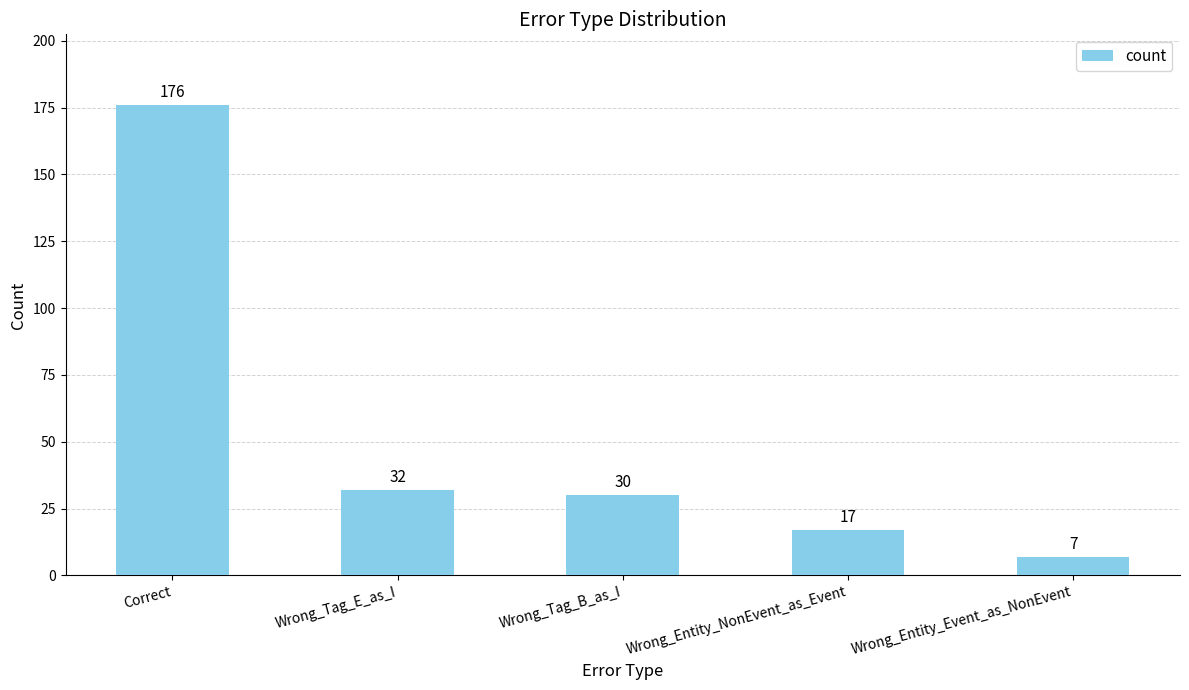

Reading right to left, what are all the values shown in this chart?

Wrong_Entity_Event_as_NonEvent=7	Wrong_Entity_NonEvent_as_Event=17	Wrong_Tag_B_as_I=30	Wrong_Tag_E_as_I=32	Correct=176